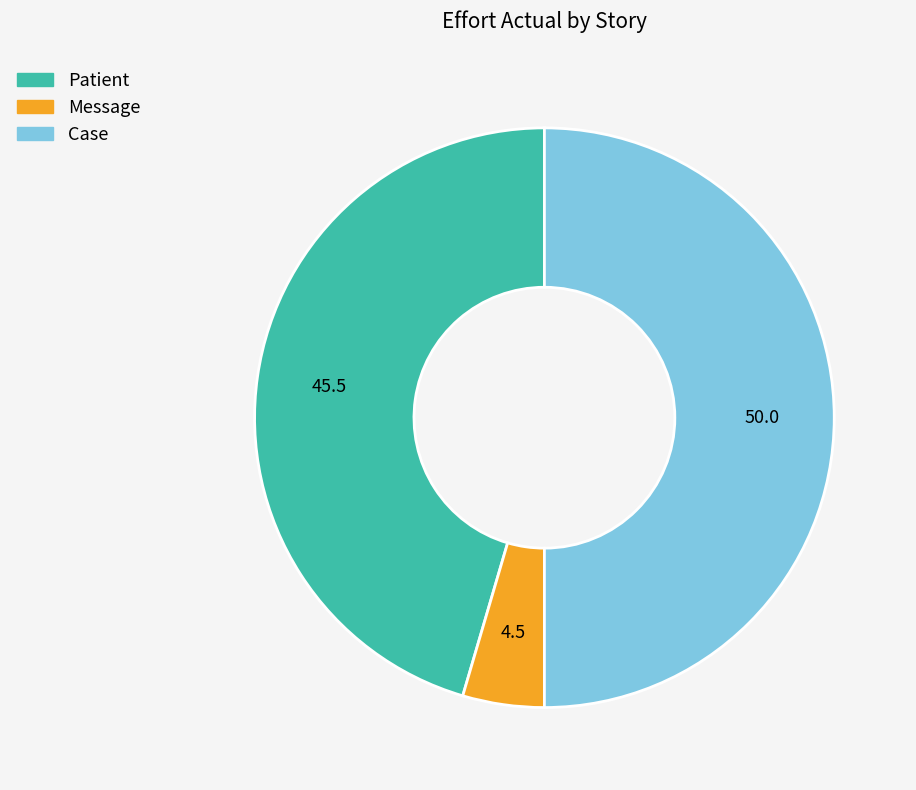

Which category has the biggest portion of the pie?

Case